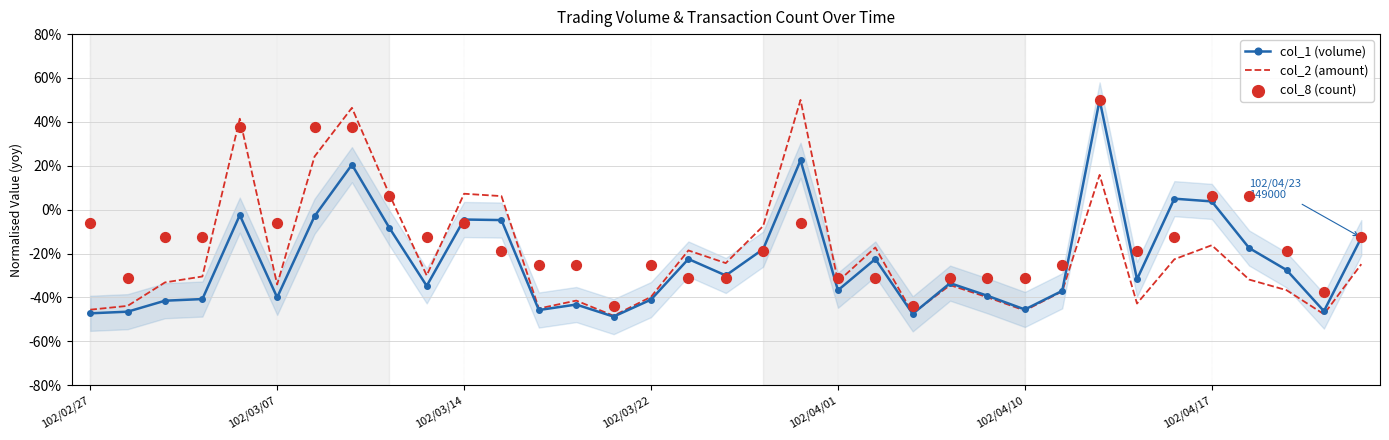

What are all the series names shown in the legend?

col_1 (volume), col_2 (amount), col_8 (count)